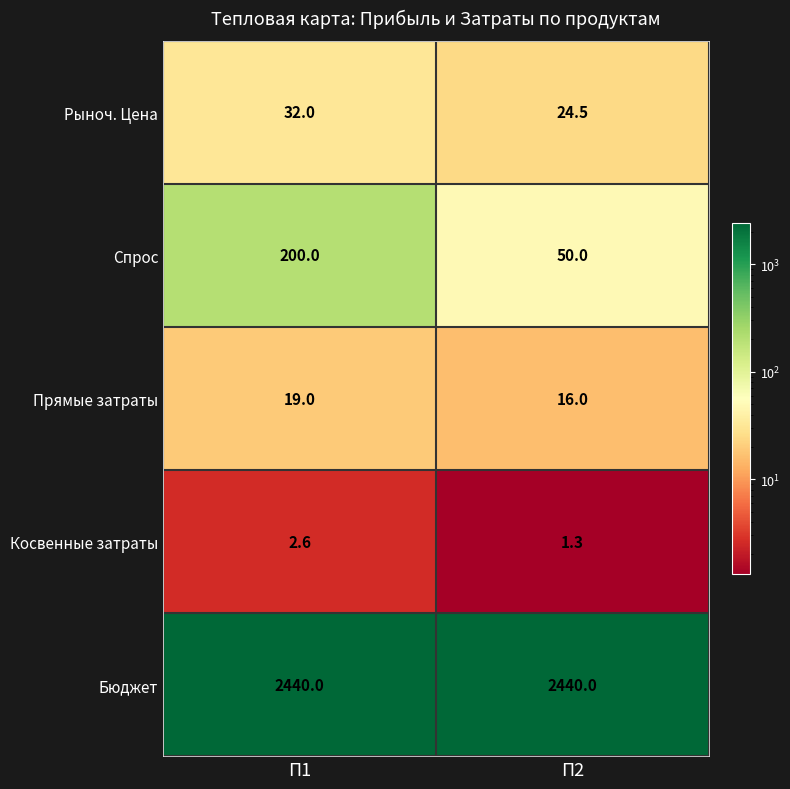

Is it true that Спрос equals 50.0 at П2?

True